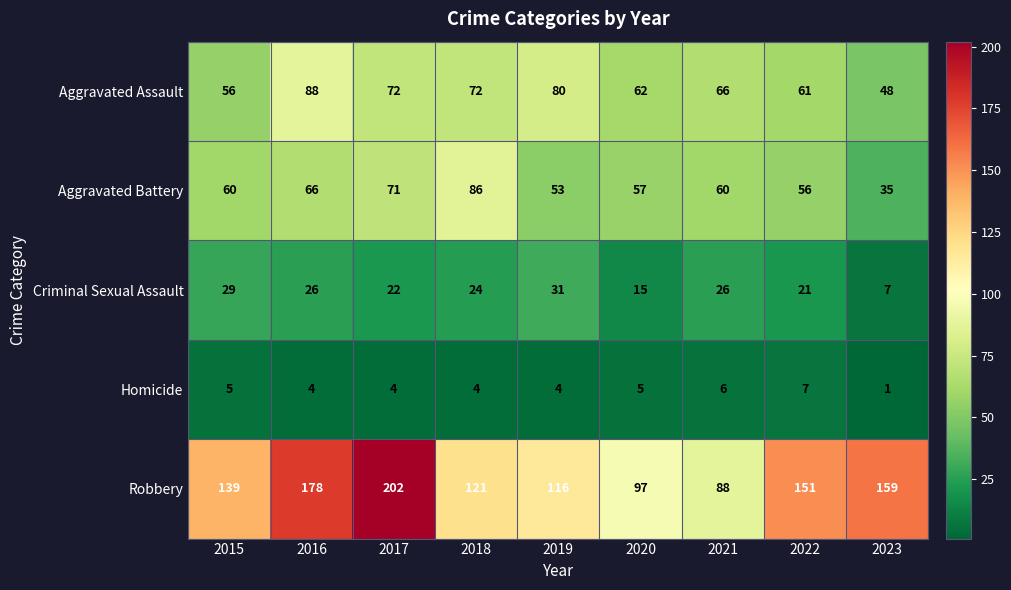

Between 2019 and 2020, which series saw the biggest shift?

Robbery